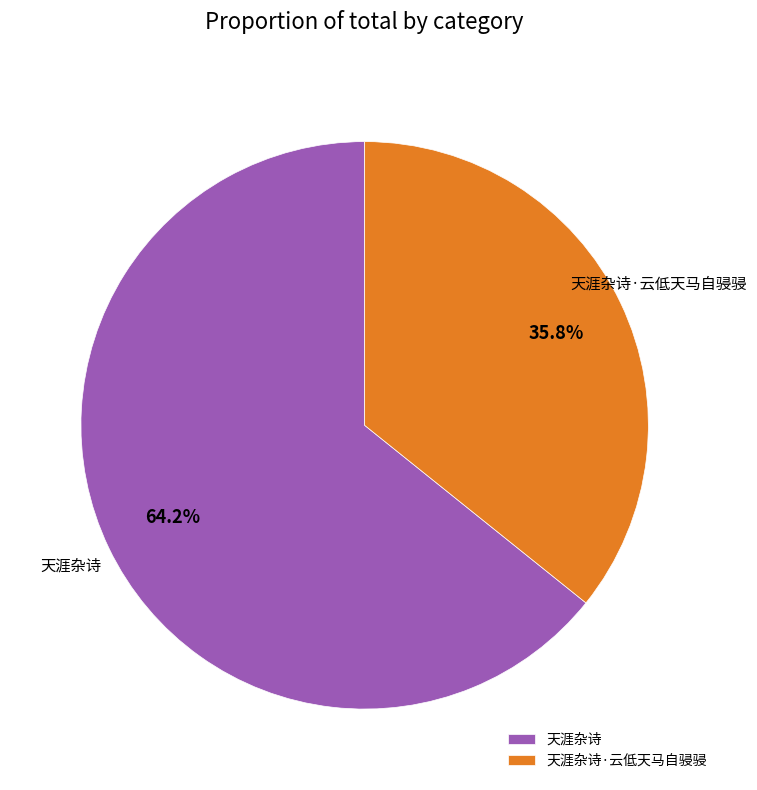

To the nearest percent, what is the average slice percentage?

50%